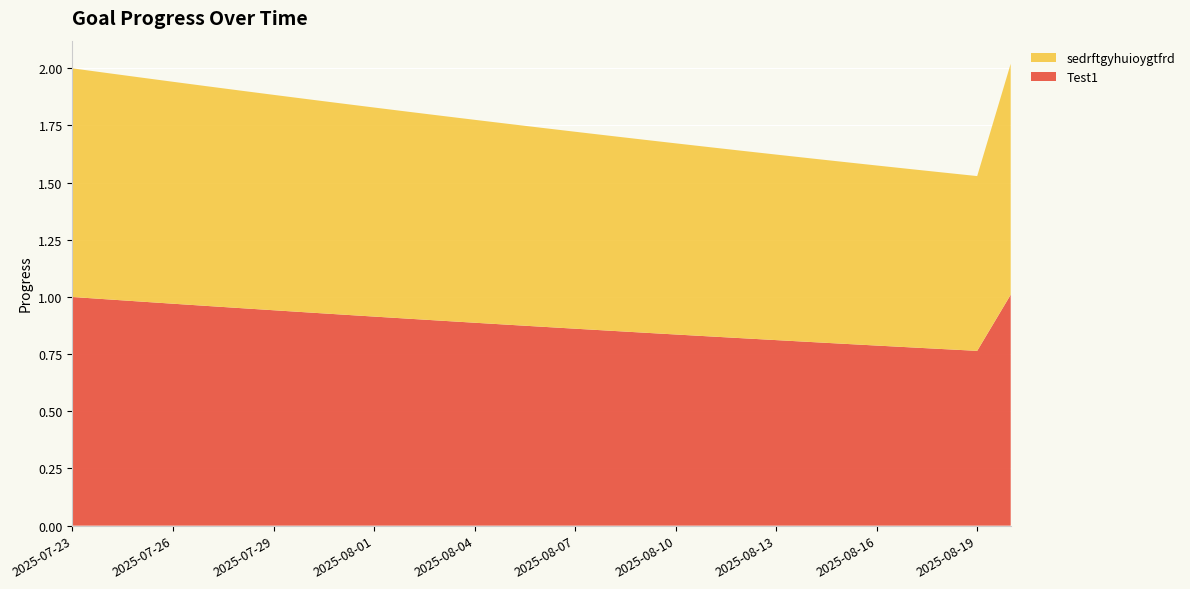

Reading left to right, extract all data points from this chart.

Test1: 2025-07-23=1.0	2025-07-24=1.0	2025-07-25=1.0	2025-07-26=1.0	2025-07-27=1.0	2025-07-28=1.0	2025-07-29=0.9	2025-07-30=0.9	2025-07-31=0.9	2025-08-01=0.9	2025-08-02=0.9	2025-08-03=0.9	2025-08-04=0.9	2025-08-05=0.9	2025-08-06=0.9	2025-08-07=0.9	2025-08-08=0.9	2025-08-09=0.8	2025-08-10=0.8	2025-08-11=0.8	2025-08-12=0.8	2025-08-13=0.8	2025-08-14=0.8	2025-08-15=0.8	2025-08-16=0.8	2025-08-17=0.8	2025-08-18=0.8	2025-08-19=0.8	2025-08-20=1.0
sedrftgyhuioygtfrd: 2025-07-23=1.0	2025-07-24=1.0	2025-07-25=1.0	2025-07-26=1.0	2025-07-27=1.0	2025-07-28=1.0	2025-07-29=0.9	2025-07-30=0.9	2025-07-31=0.9	2025-08-01=0.9	2025-08-02=0.9	2025-08-03=0.9	2025-08-04=0.9	2025-08-05=0.9	2025-08-06=0.9	2025-08-07=0.9	2025-08-08=0.9	2025-08-09=0.8	2025-08-10=0.8	2025-08-11=0.8	2025-08-12=0.8	2025-08-13=0.8	2025-08-14=0.8	2025-08-15=0.8	2025-08-16=0.8	2025-08-17=0.8	2025-08-18=0.8	2025-08-19=0.8	2025-08-20=1.0